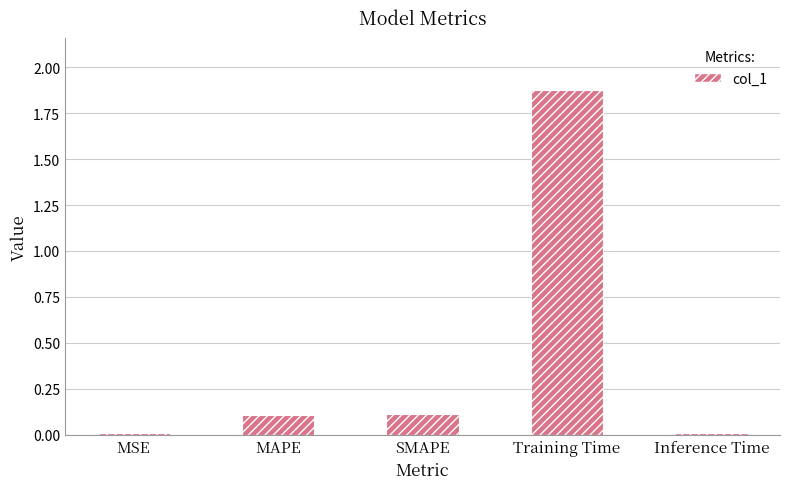

What position from the right is SMAPE?

3